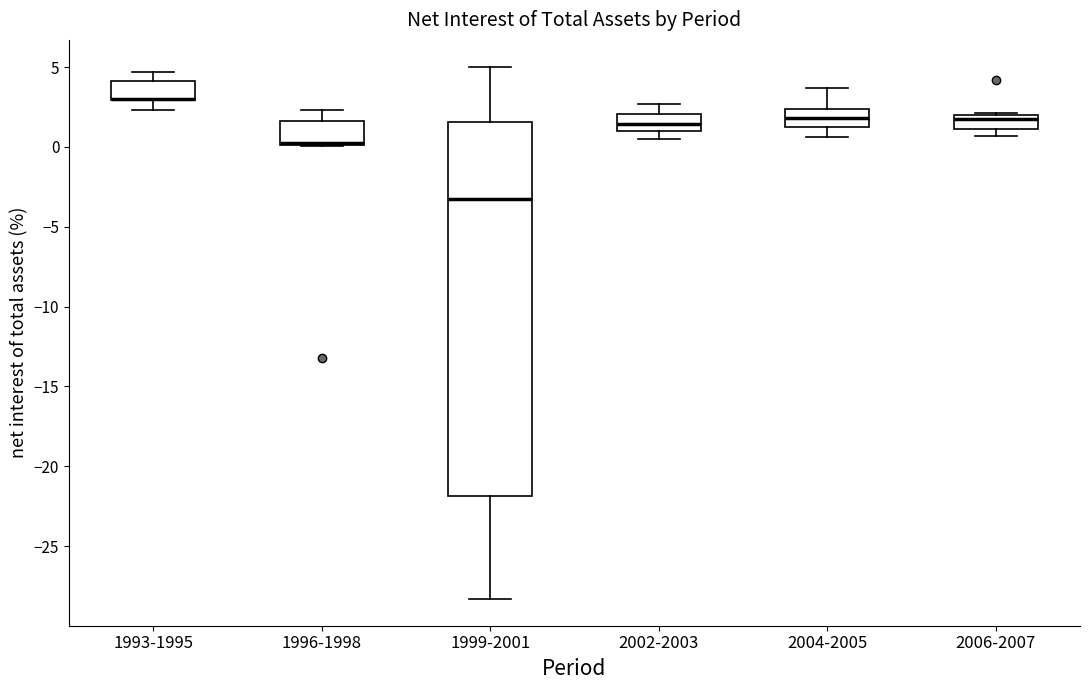

Where does the upper whisker of the box for 1996-1998 end on the y-axis? The values are not printed on the chart, so give them approximately, as read against the axis.

2.5